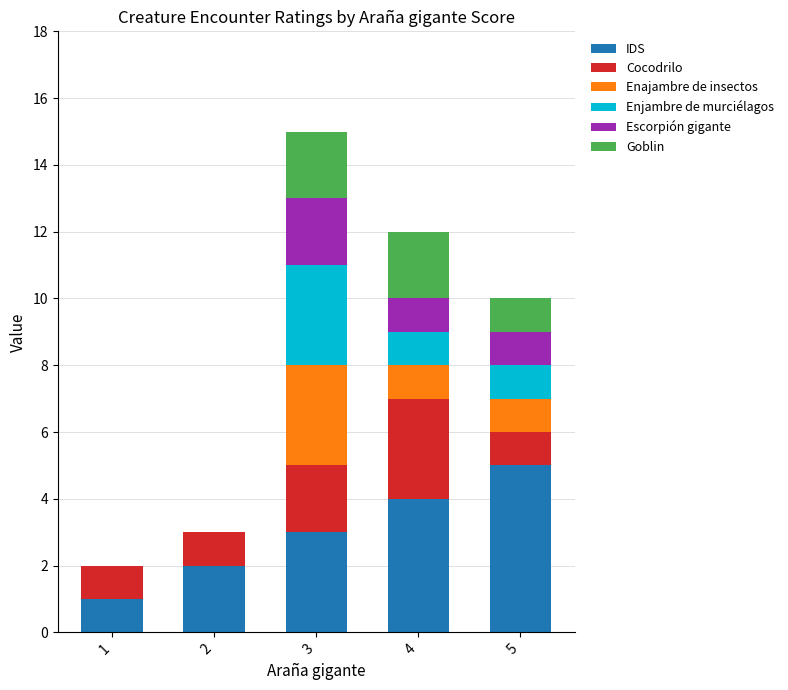

What is the total value across all series at 3?

15